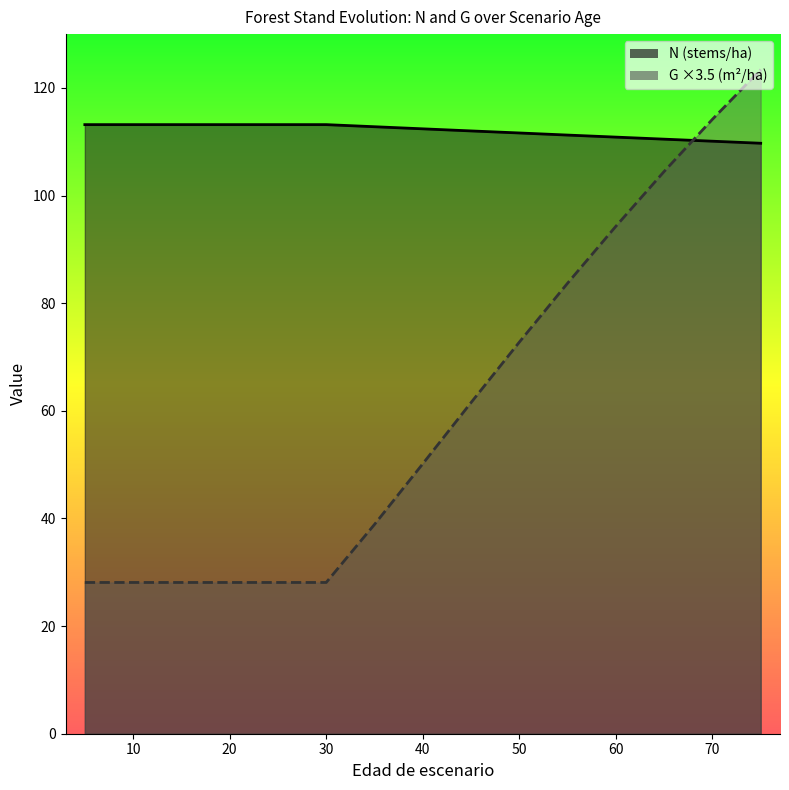

Which category has the highest value across all series?

75